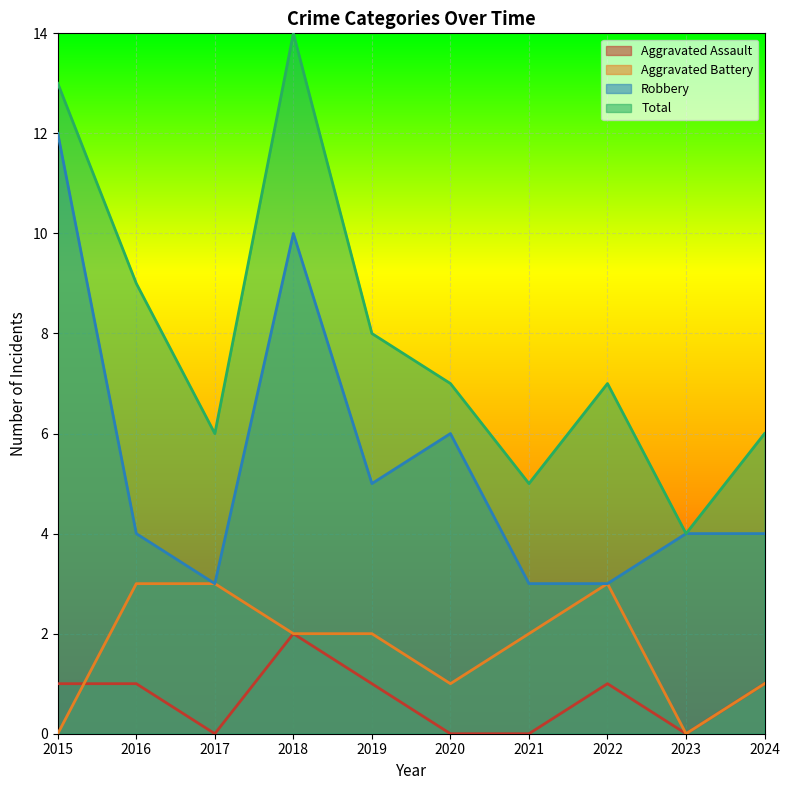

At which label does Aggravated Battery reach its peak?

2016